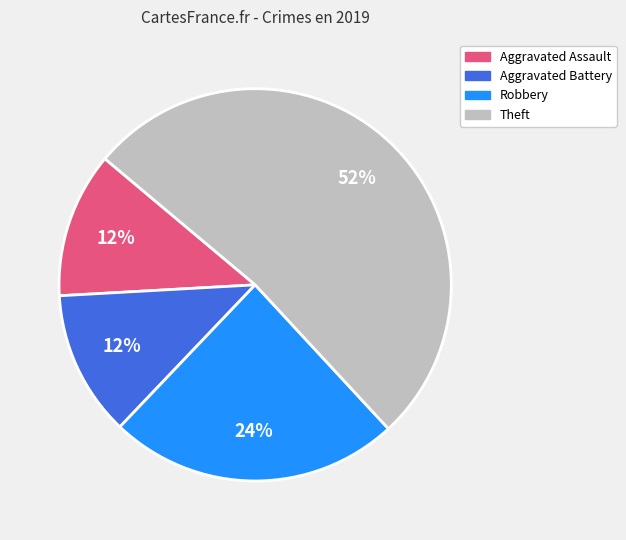

To the nearest percent, what is the difference between the largest and smallest slice percentages?

40%